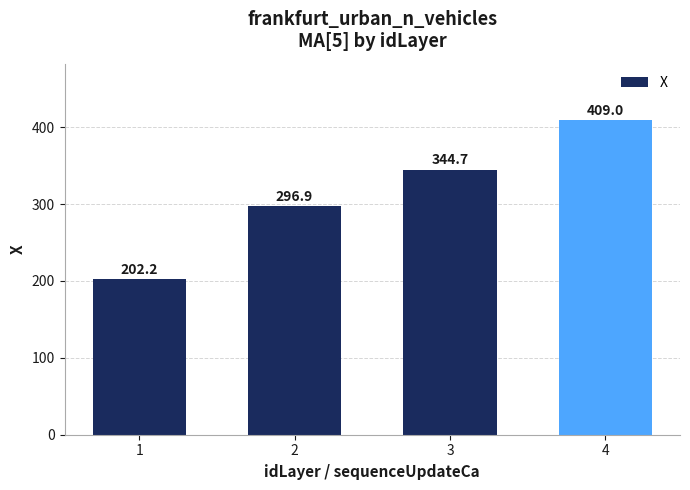

What value does the data have at 3?

344.7